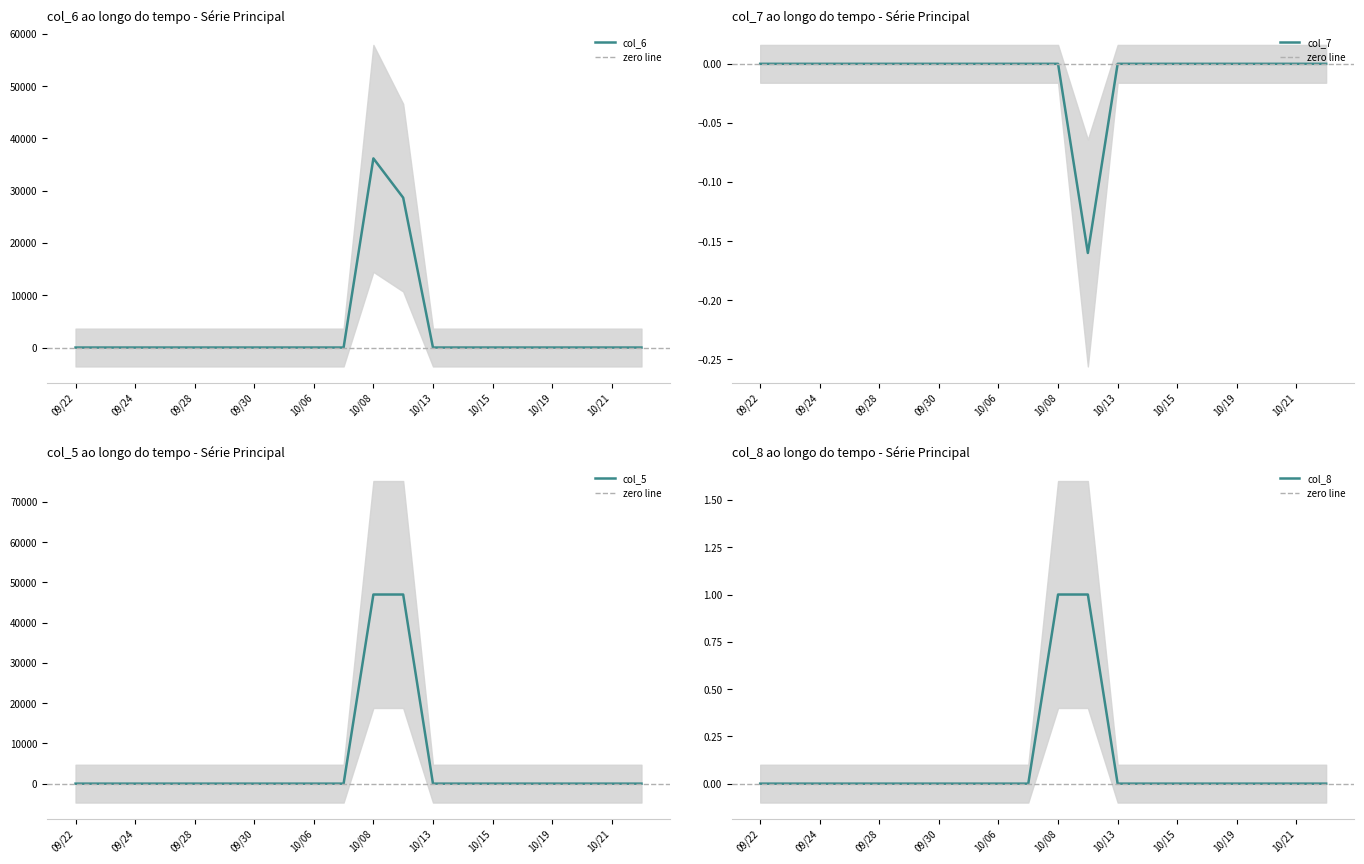

Is it true that col_7 equals 0.0 at 09/30?

True